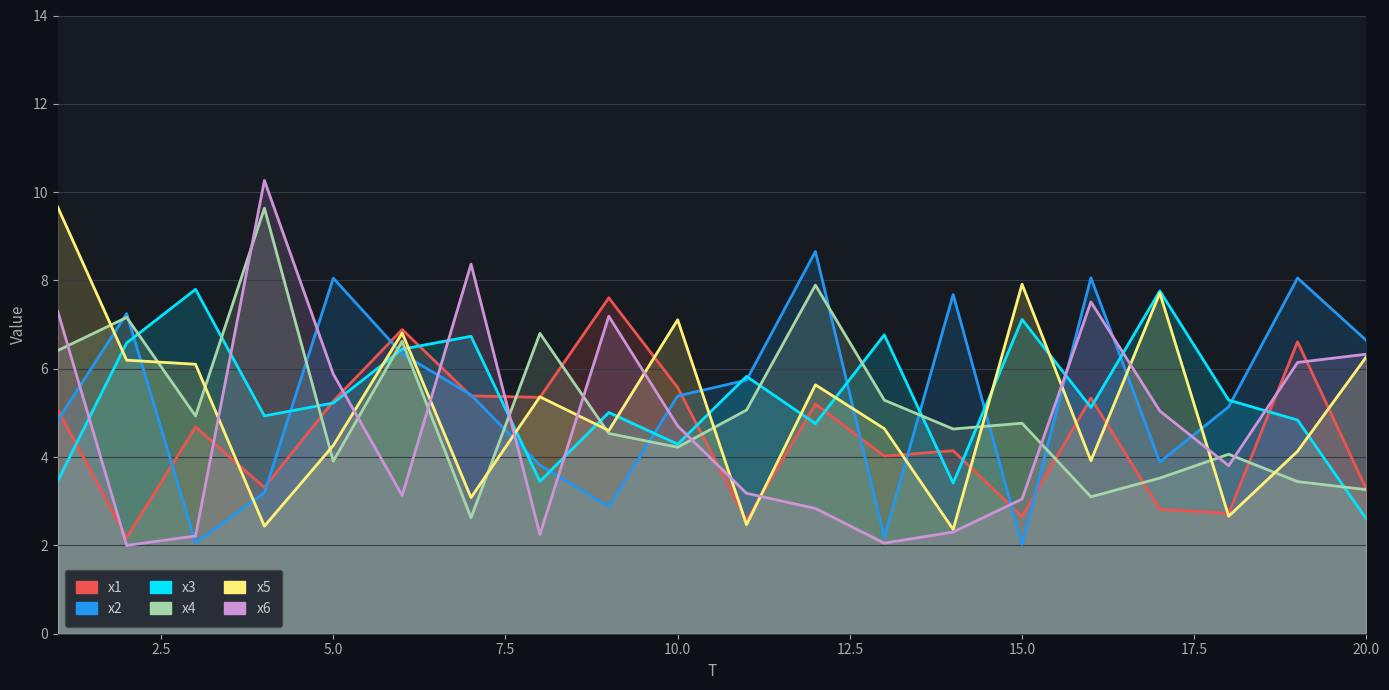

After their last crossing, which series has the higher values: x1 or x4?

x1